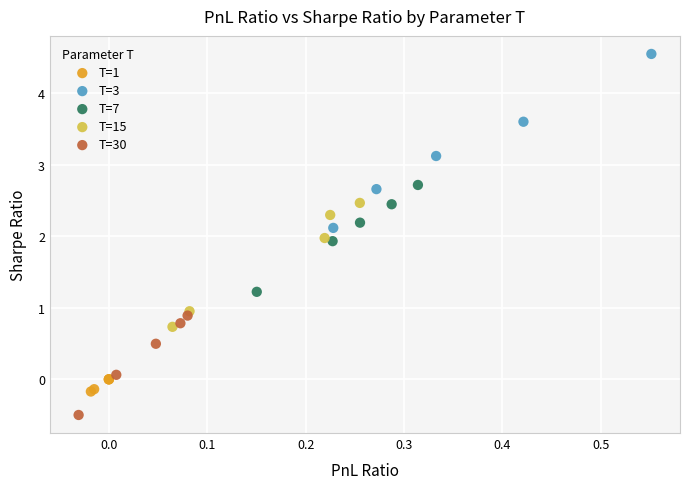

Which series contains the lowest Y value?

T=30